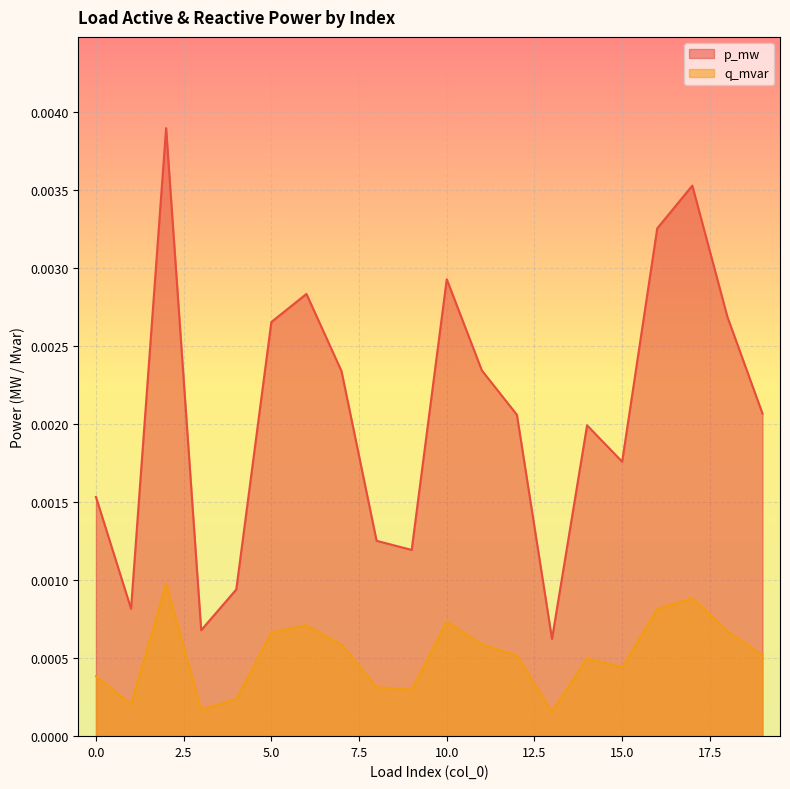

At which category does the chart reach its minimum across all series?

13